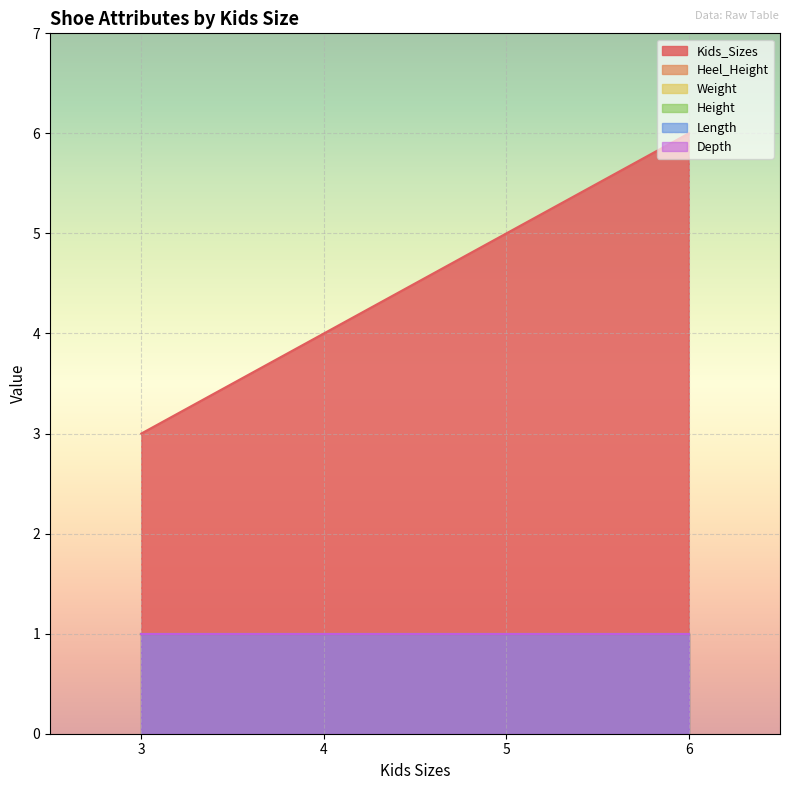

Which category has the highest value across all series?

6